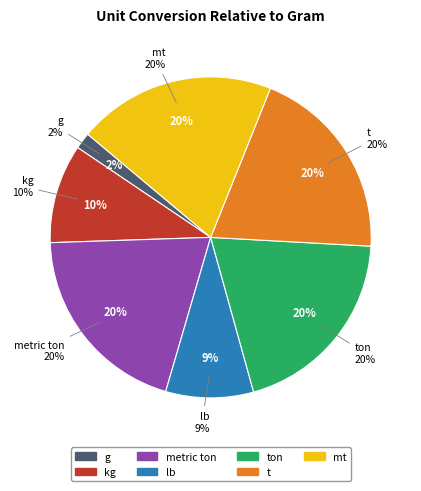

True or false: metric ton accounts for 1% of the total.

False